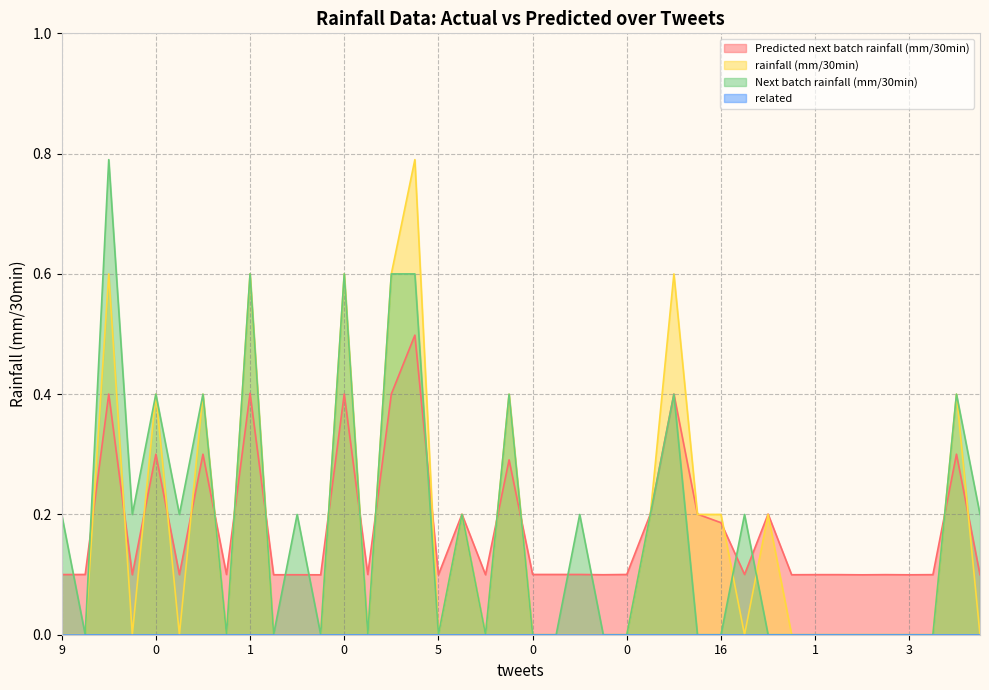

Does the chart display data point markers on the line(s)?

No